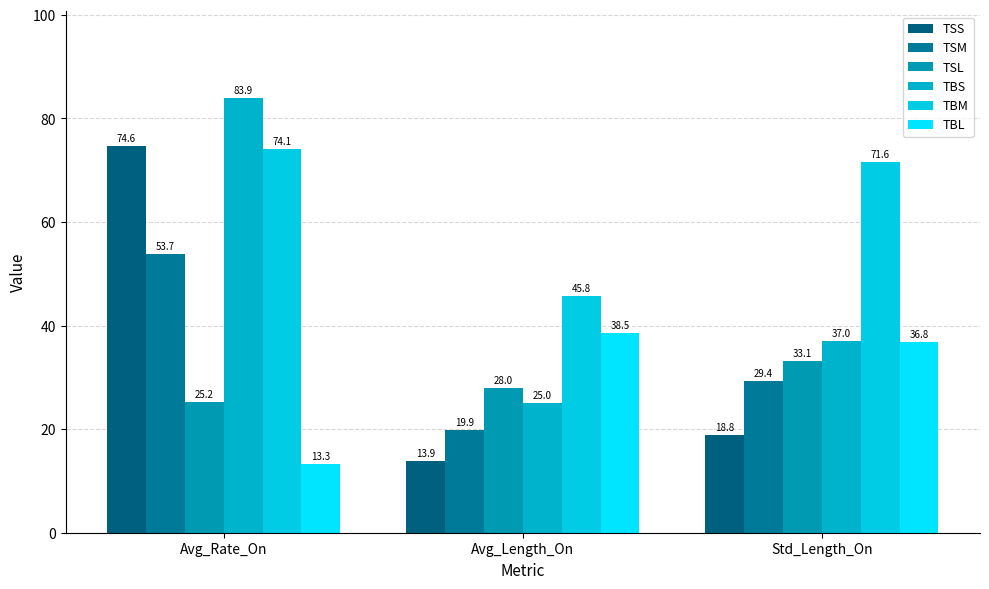

What is the label of the 2nd bar from the right?

Avg_Length_On